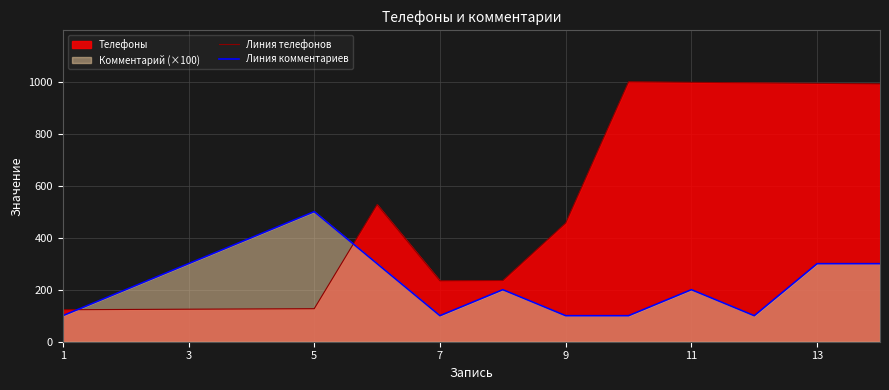

Does the chart display data point markers on the line(s)?

No